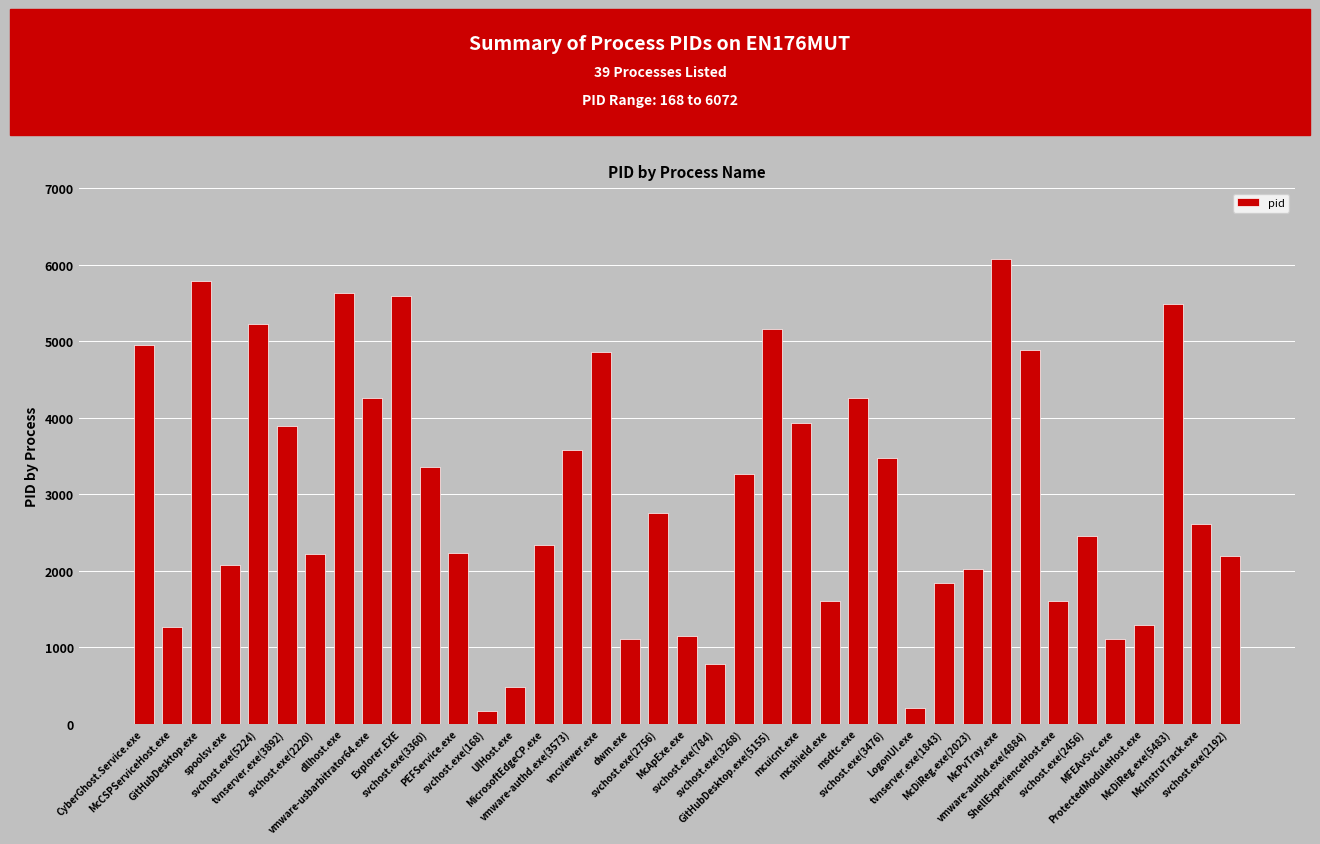

What is the value of the 14th bar from the left?

475